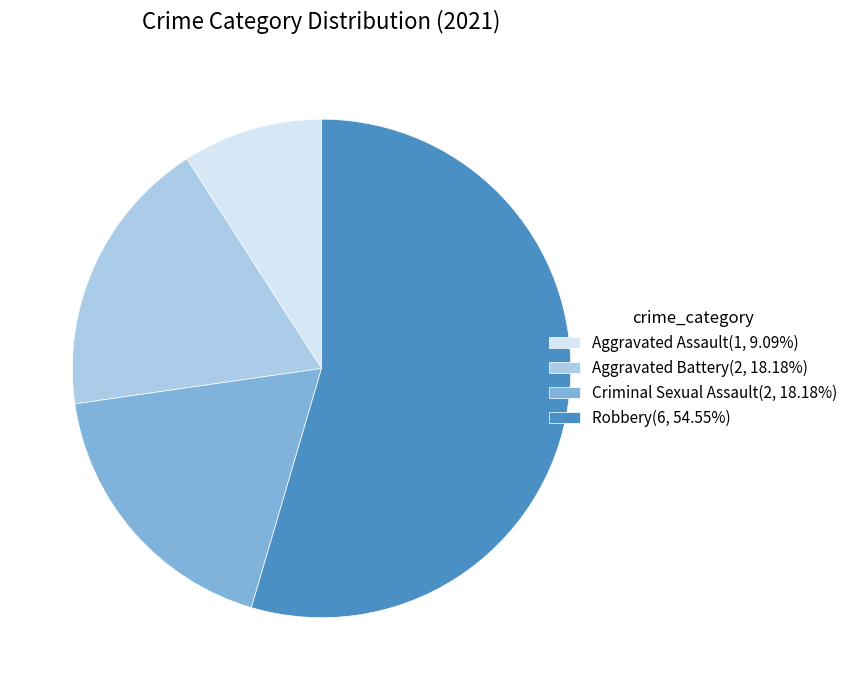

Is the sum of Robbery(6, 54.55%) and Aggravated Battery(2, 18.18%) greater than half?

Yes